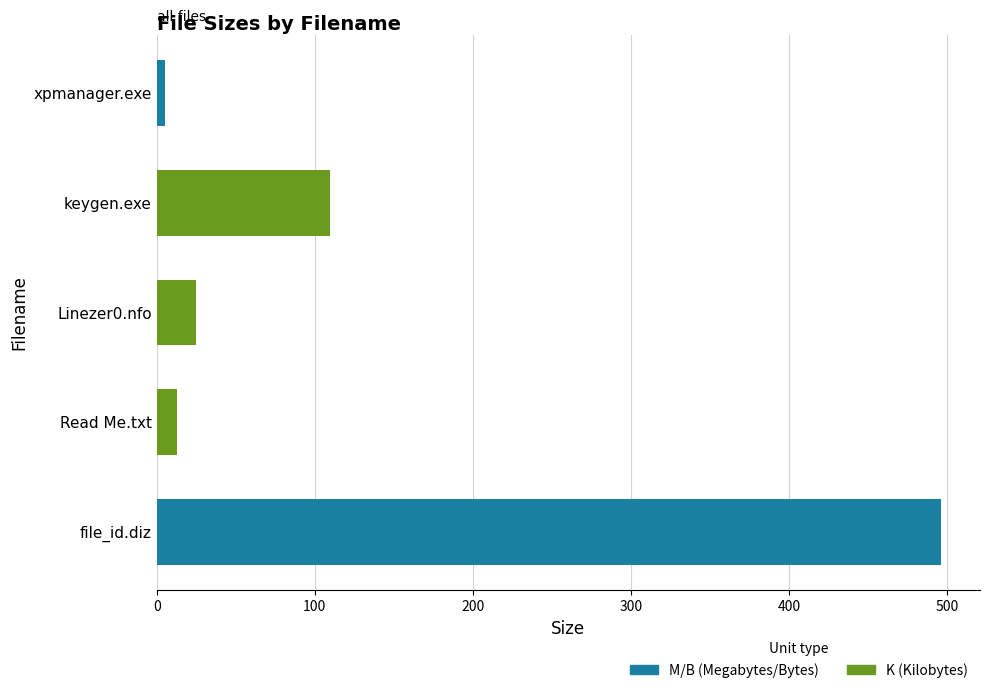

What is the greatest value displayed?

496.0